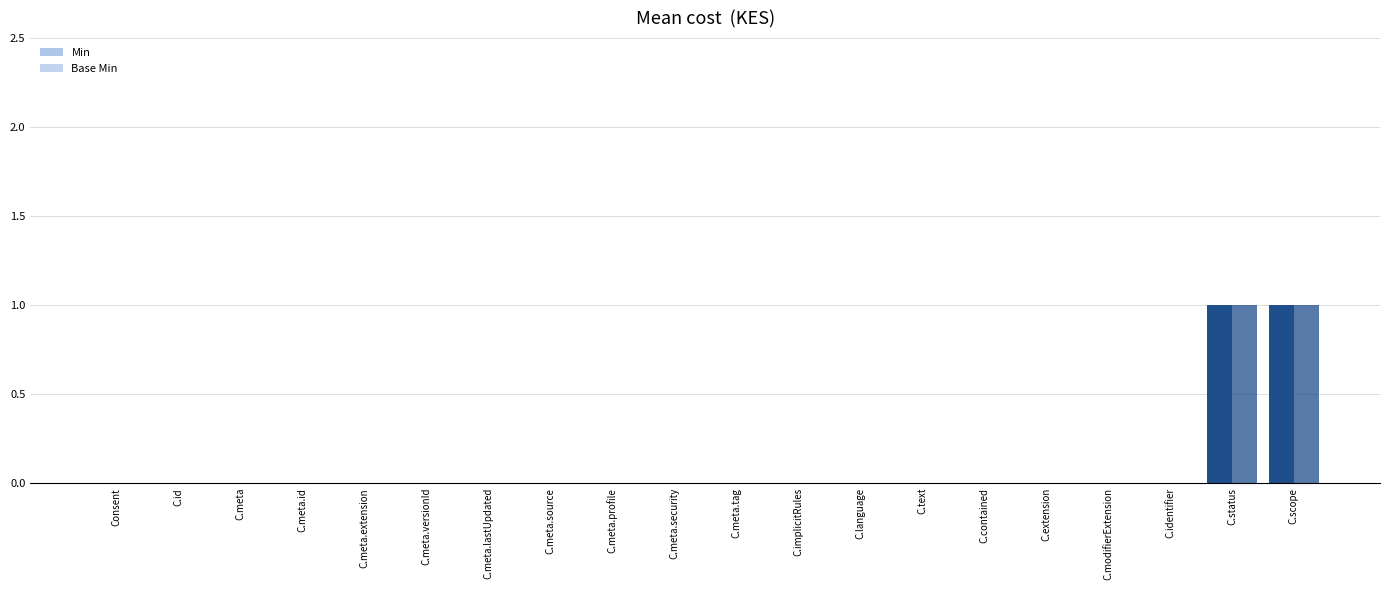

The value of Min at C.text is -1. True or false?

False